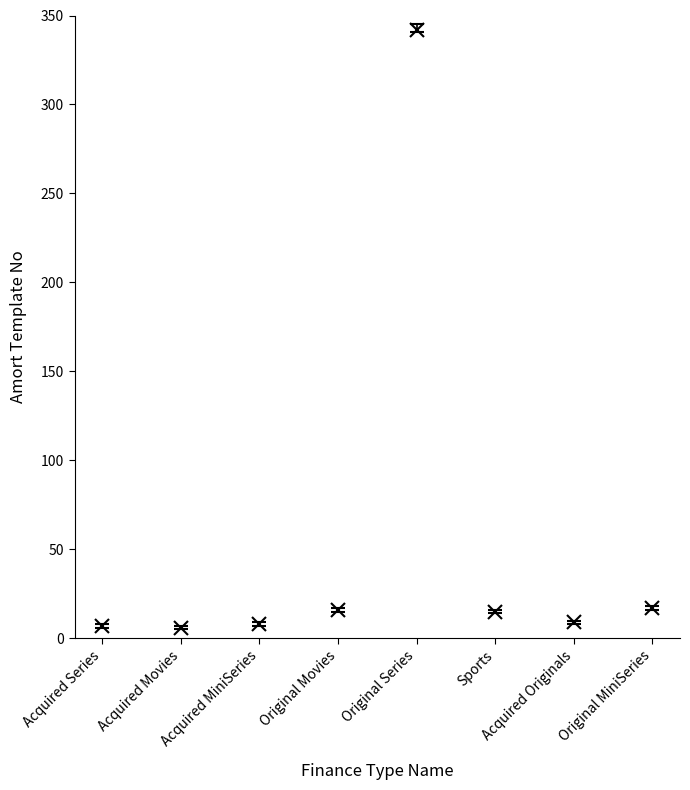

Where does the mean_AmortTemplateNo series first go above 15?

Original Movies